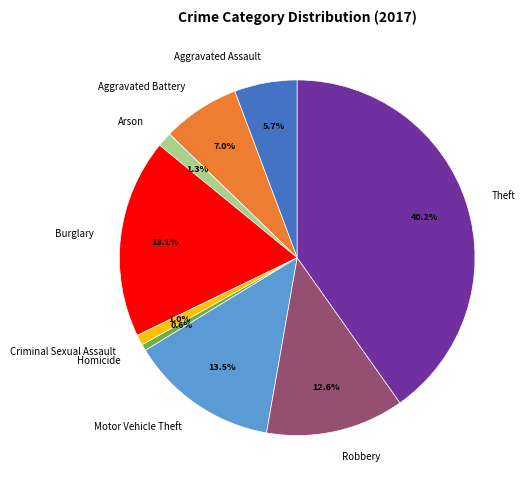

To the nearest percent, what percentage of the pie is Homicide?

1%